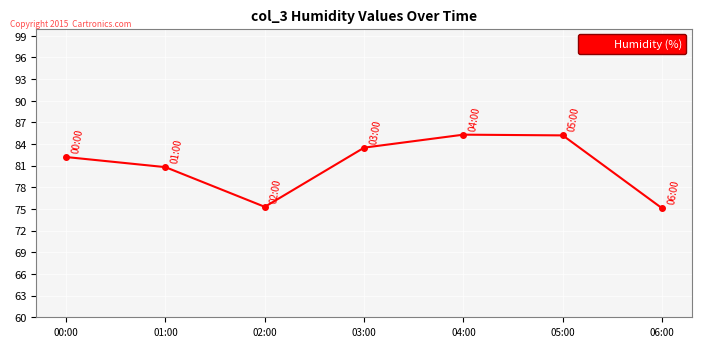

What is the change in value from 04:00 to 06:00?

-10.2